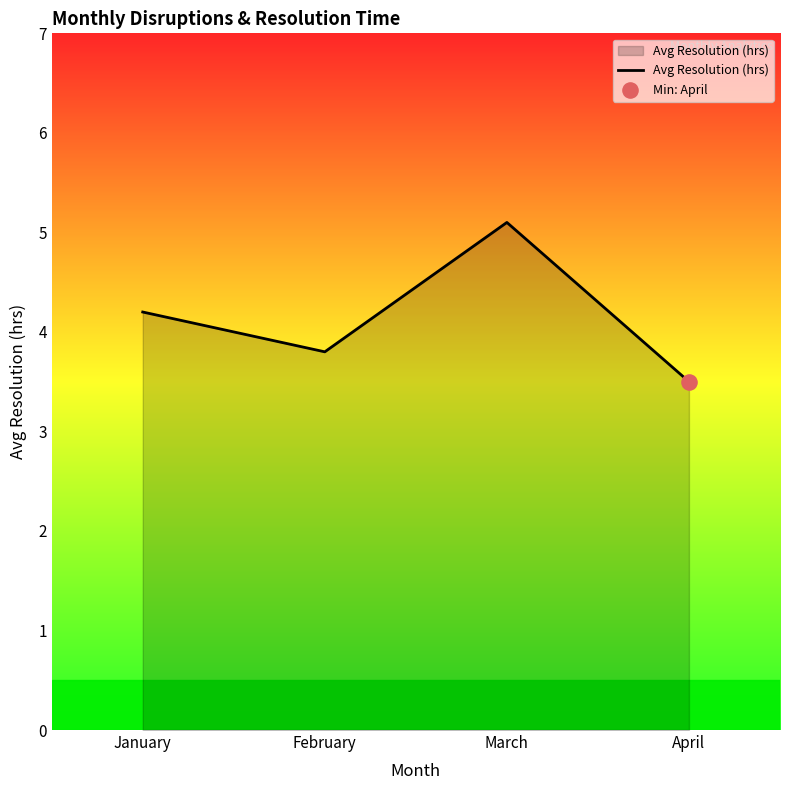

What is the ratio of the value at March to the value at February?

1.3